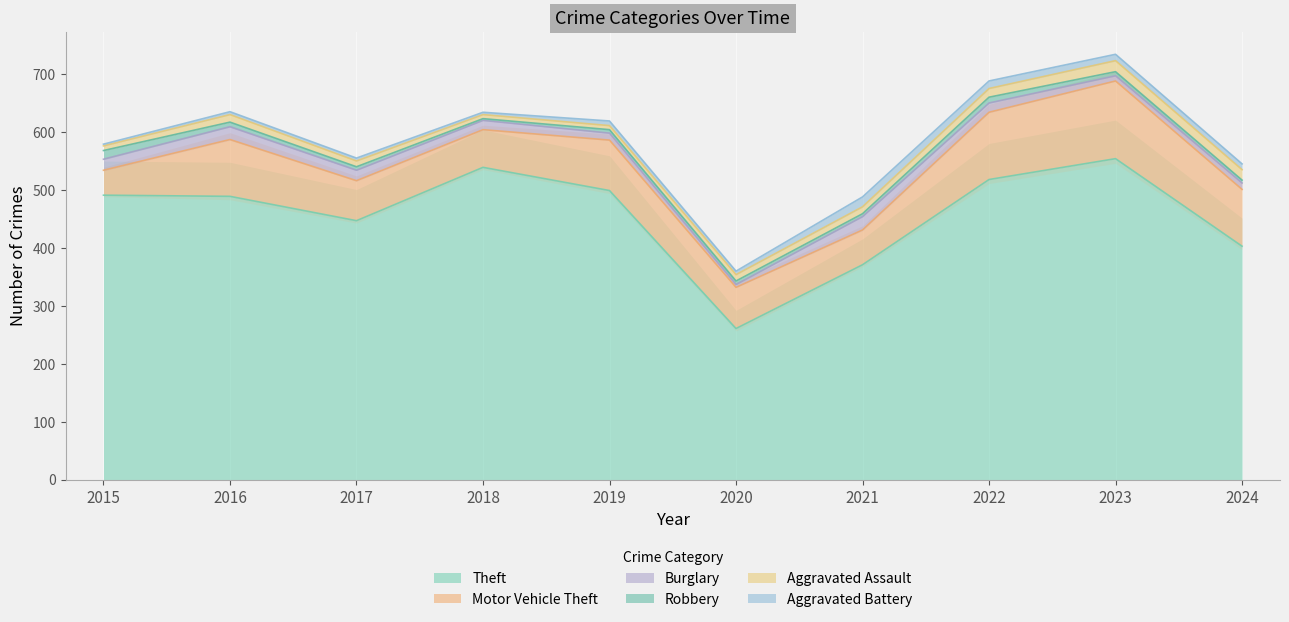

True or false: Theft and Motor Vehicle Theft cross at least once.

False